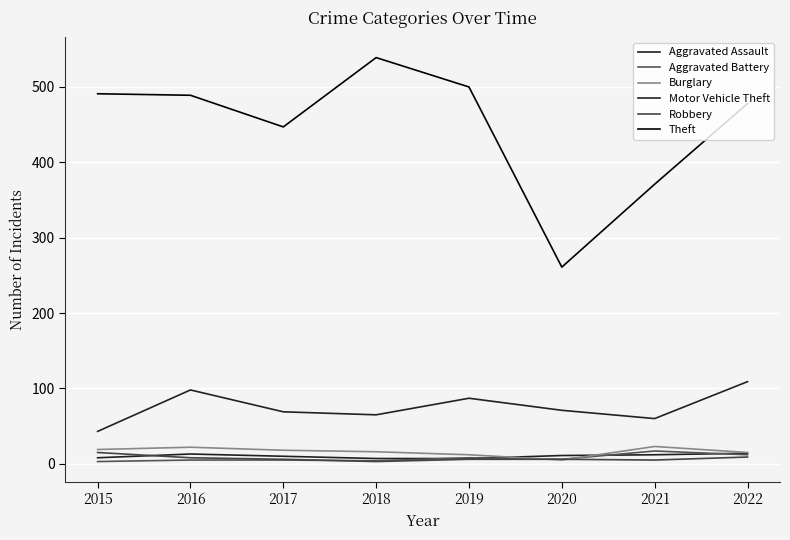

Which series has the widest spread of values?

Theft